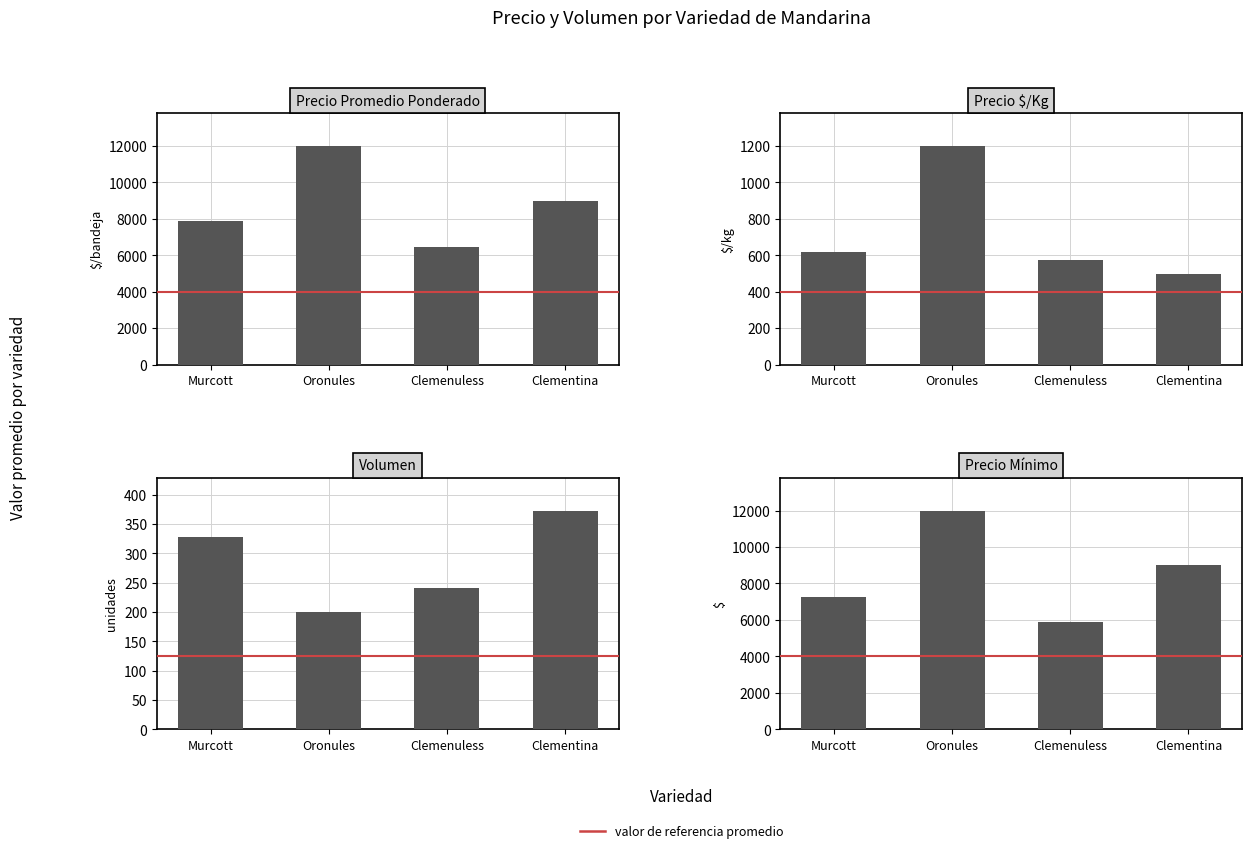

At Murcott, list the series in order from largest to smallest.

Precio Promedio Ponderado, Precio Mínimo, Precio $/Kg, Volumen